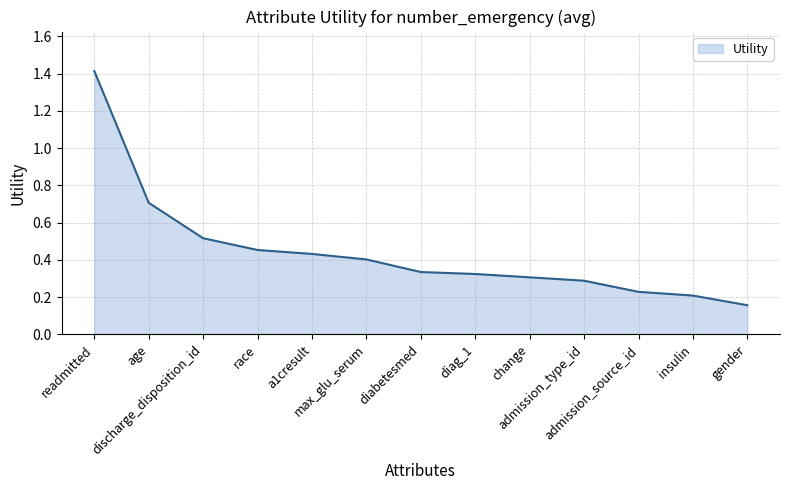

What is the difference between the maximum and minimum values?

1.3